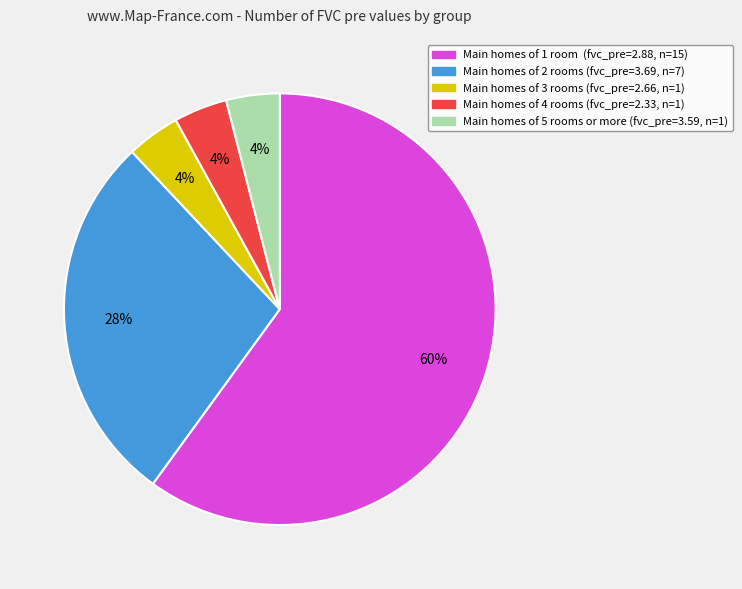

Does any single category account for the majority?

Yes